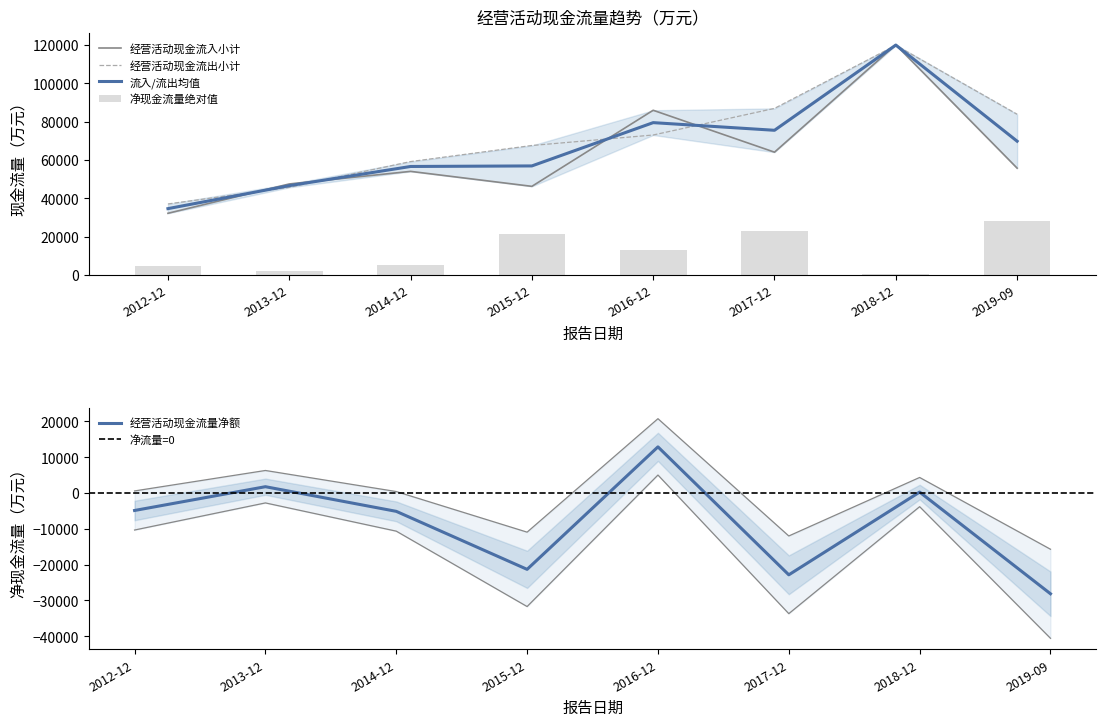

Reading right to left, what are all the values shown in this chart?

经营活动现金流入小计: 55681	120079	64028	85900	46189	54005	47435	32125
经营活动现金流出小计: 83826	119802	86874	72988	67509	59117	45658	36993
经营活动现金流量净额: -28145	277	-22847	12911	-21321	-5112	1777	-4868